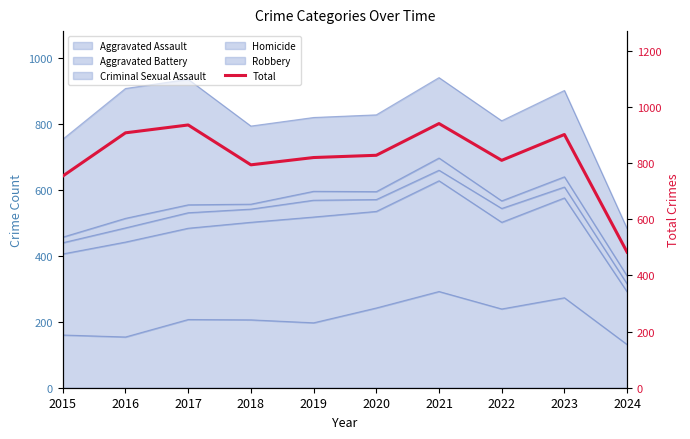

How many data points are less than 828?

5